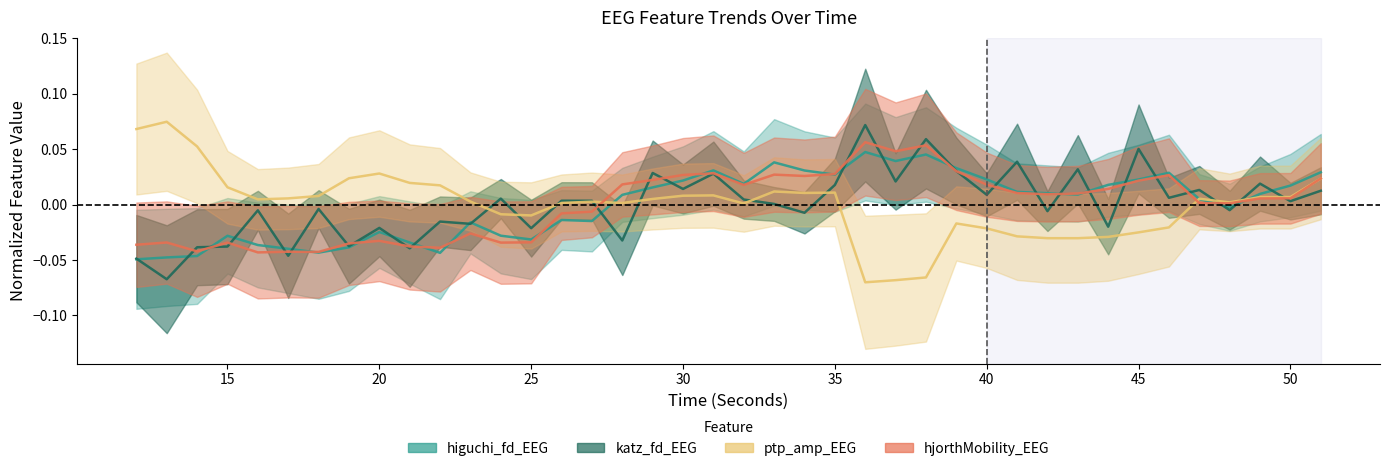

Which series has the largest total across all categories?

higuchi_fd_EEG